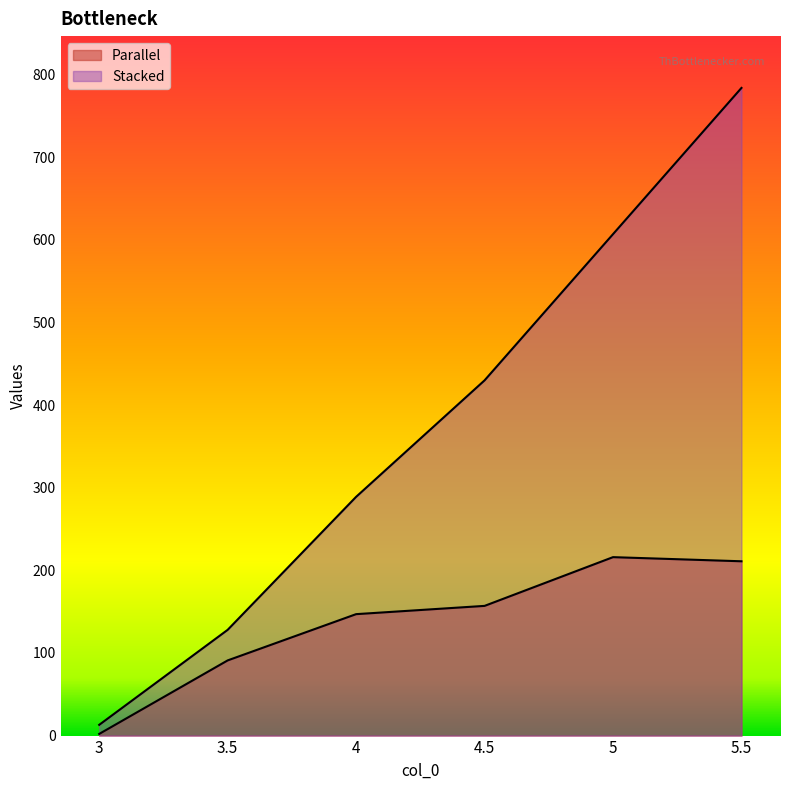

Which series changed the most between 3 and 5.5?

Stacked